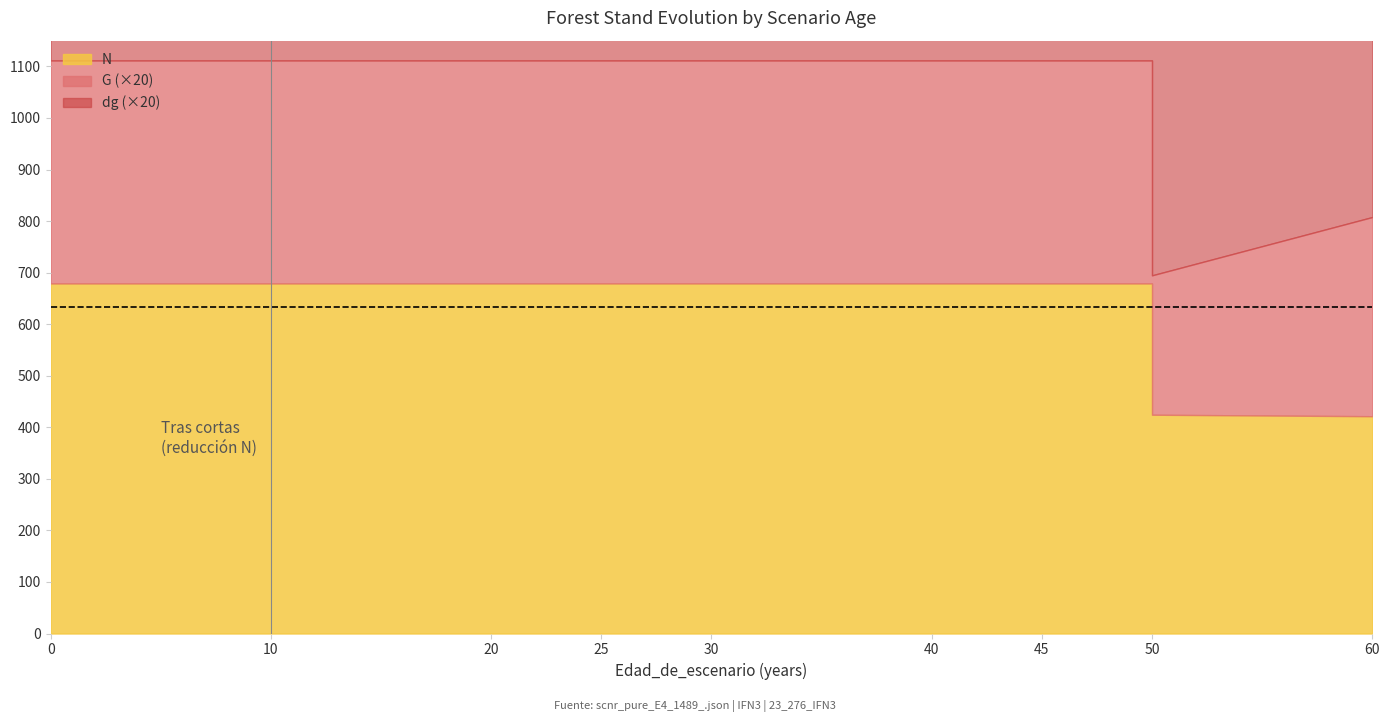

True or false: dg and N intersect in this chart.

False